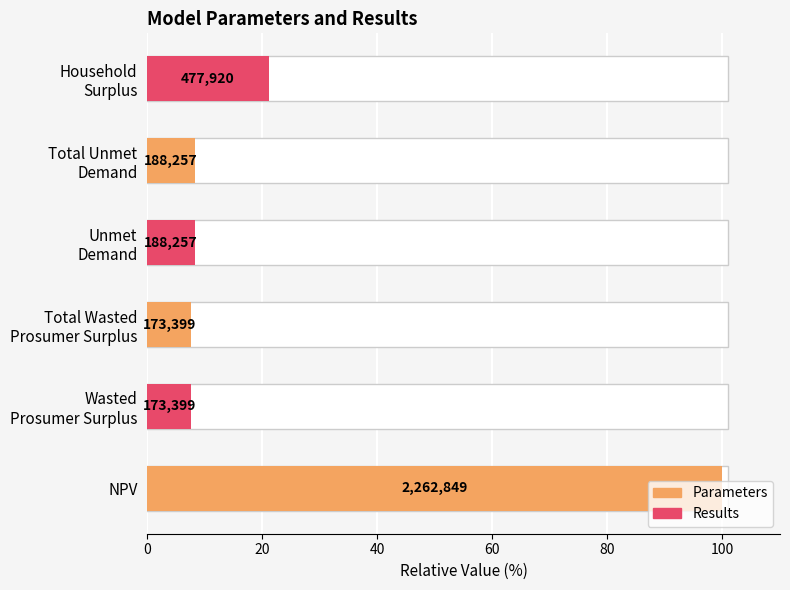

How many bars are there in total?

6